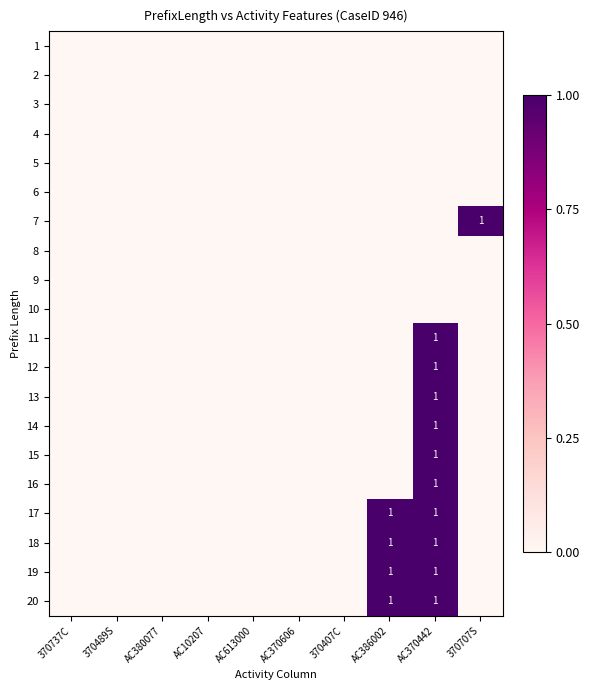

What is the difference between the highest and lowest values at 370707S?

1